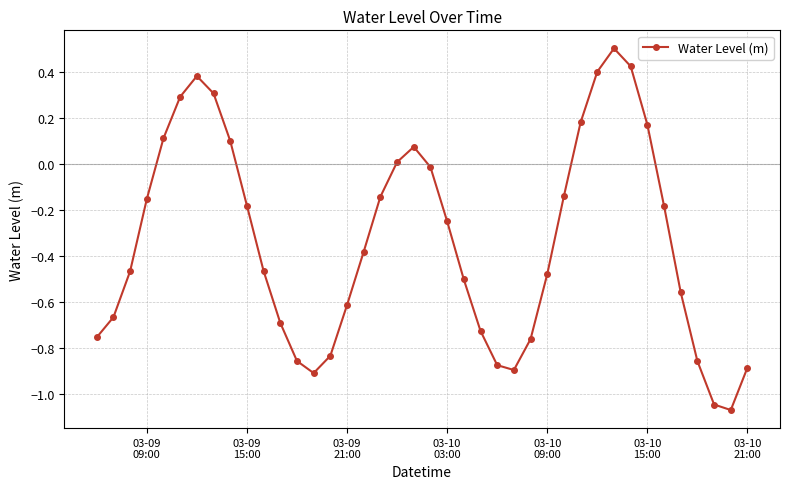

What is the greatest value displayed?

0.5